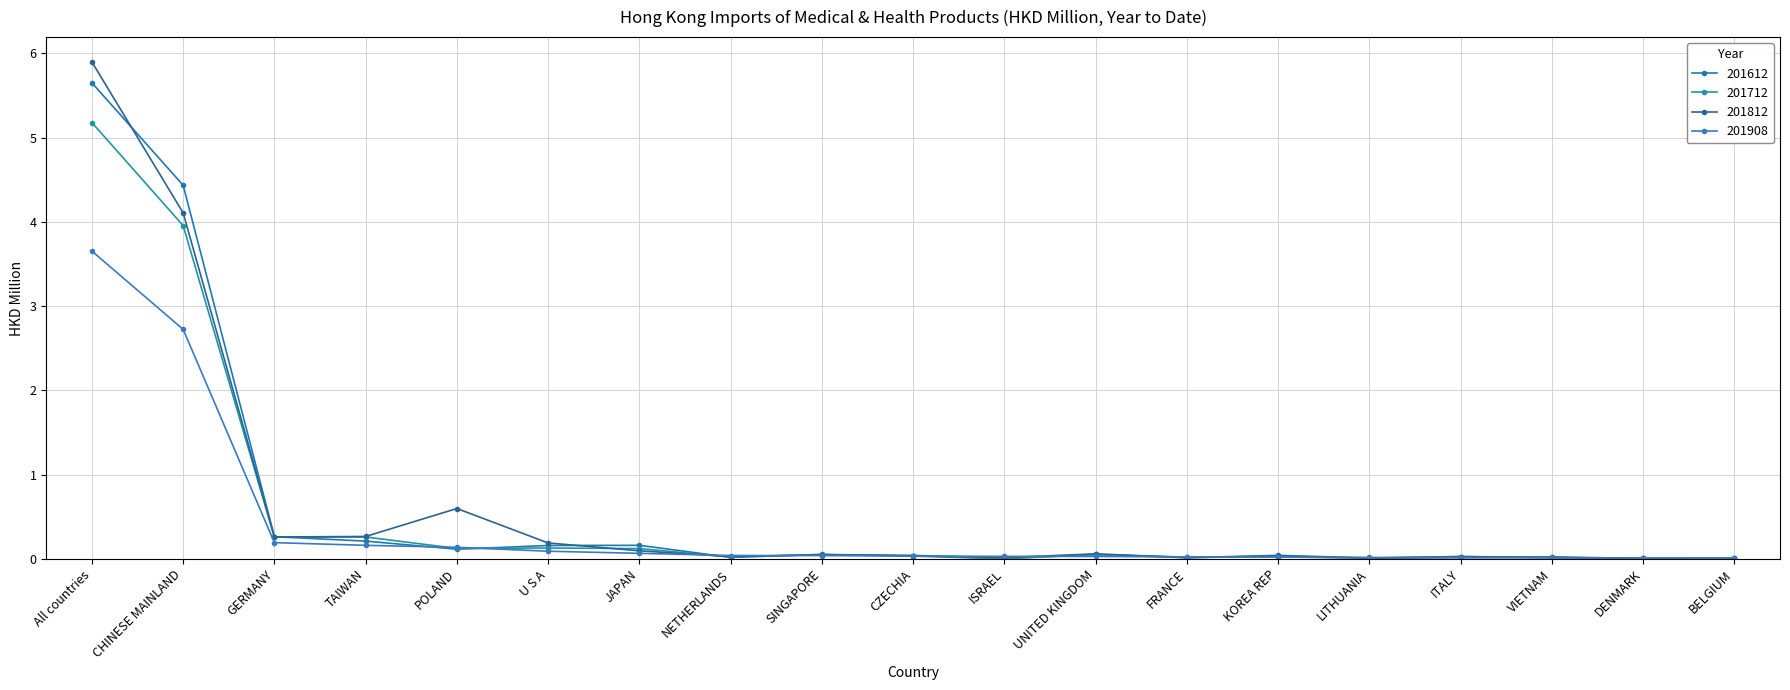

What position from the left is GERMANY?

3